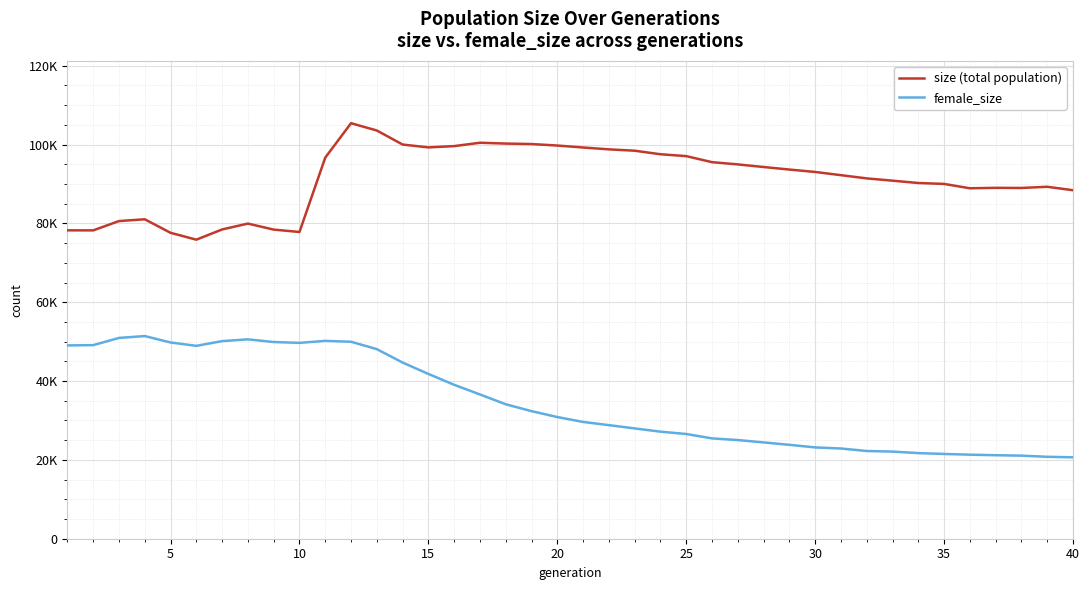

What are all the series names shown in the legend?

size (total population), female_size